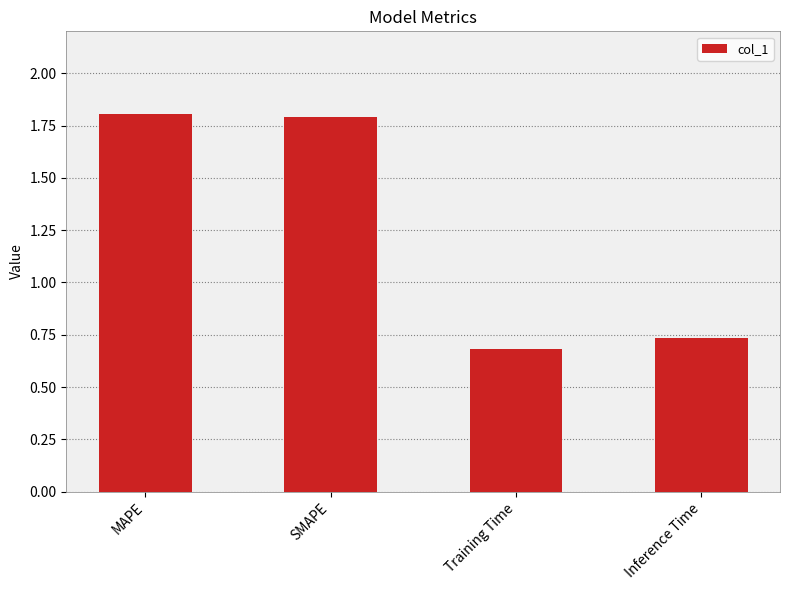

How many data points are less than 1?

2